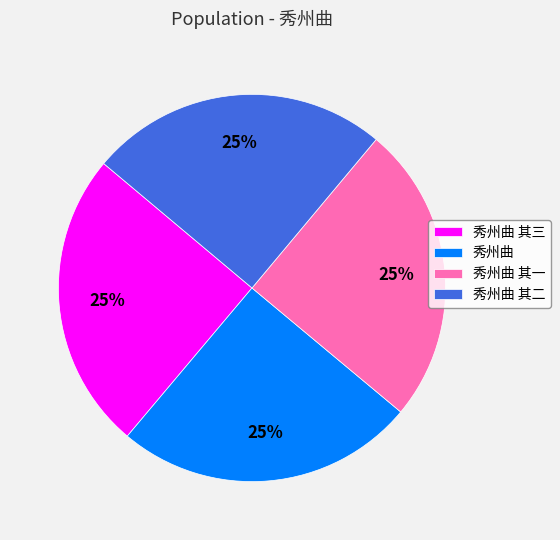

True or false: 秀州曲 其二 accounts for 25% of the total.

True